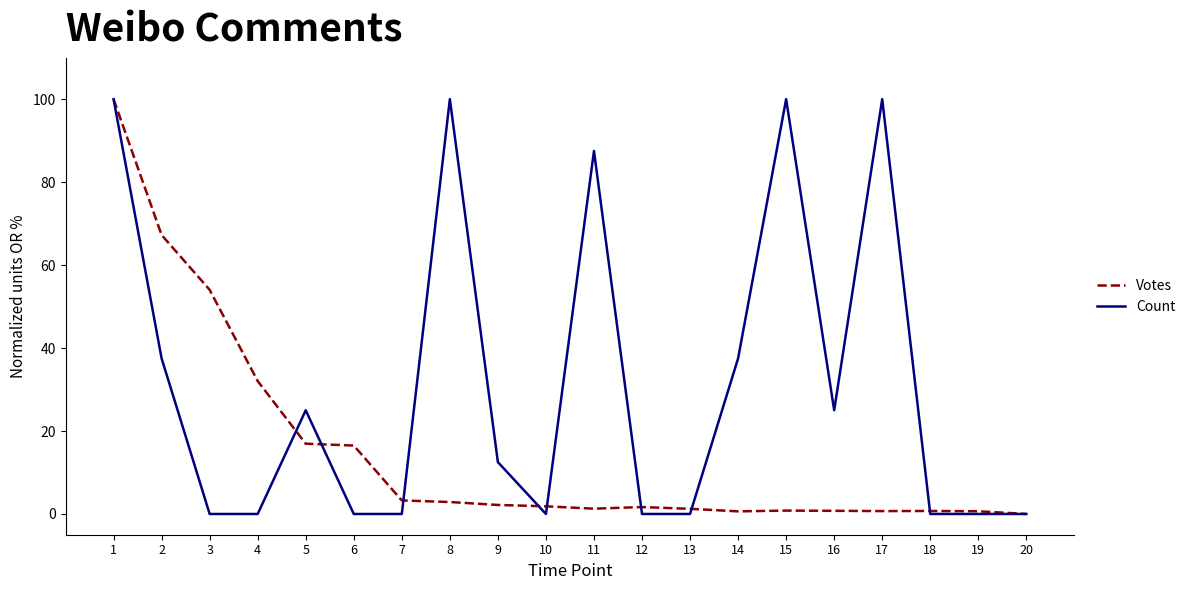

Where does the Votes series first go above 1?

1